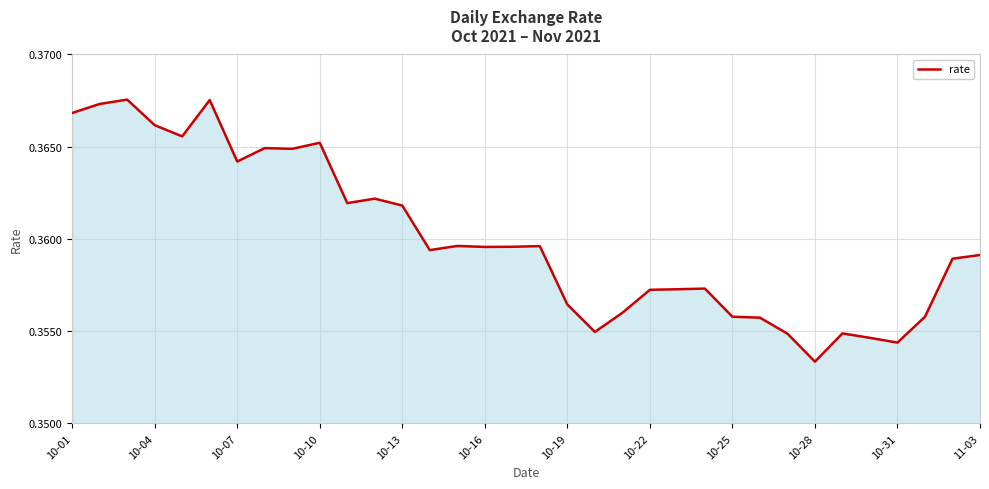

The value at 10-01 is 0.2. True or false?

False